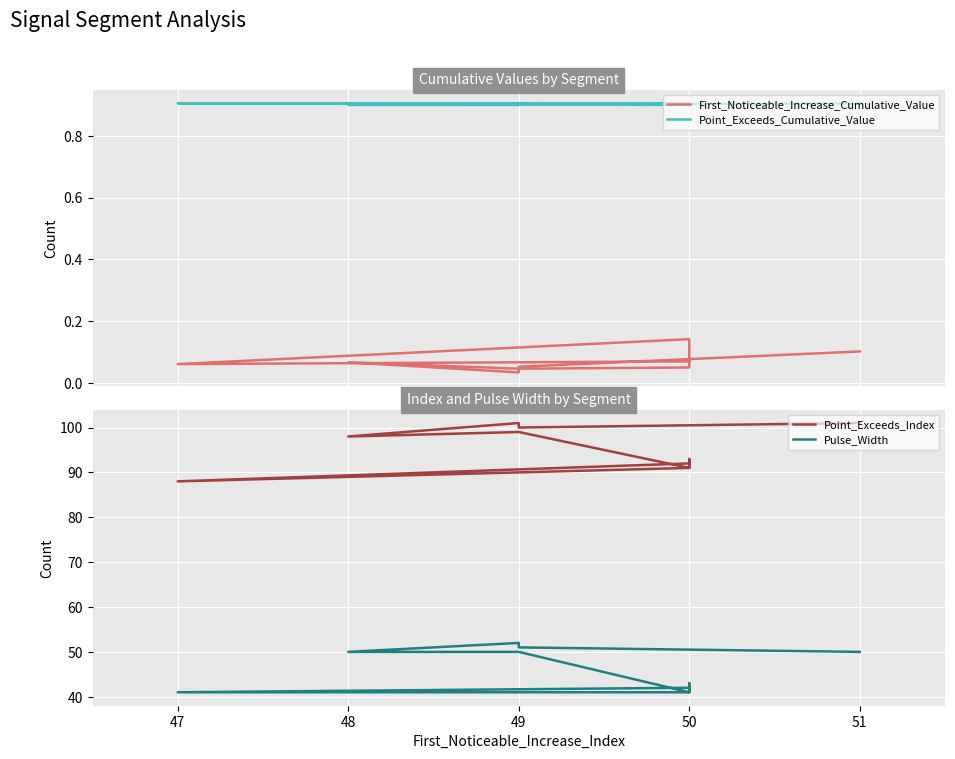

Where is the first local minimum for Point_Exceeds_Index?

49